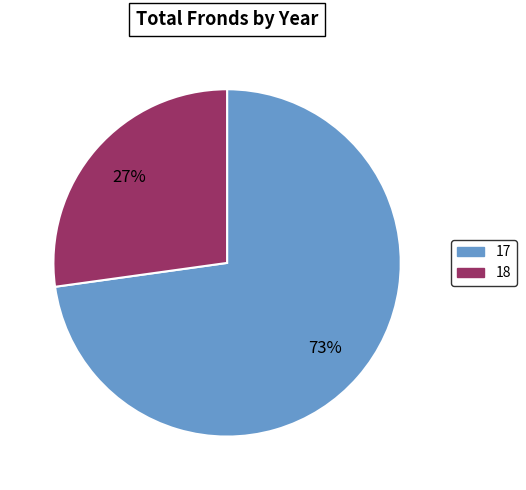

True or false: 17 accounts for 64% of the total.

False